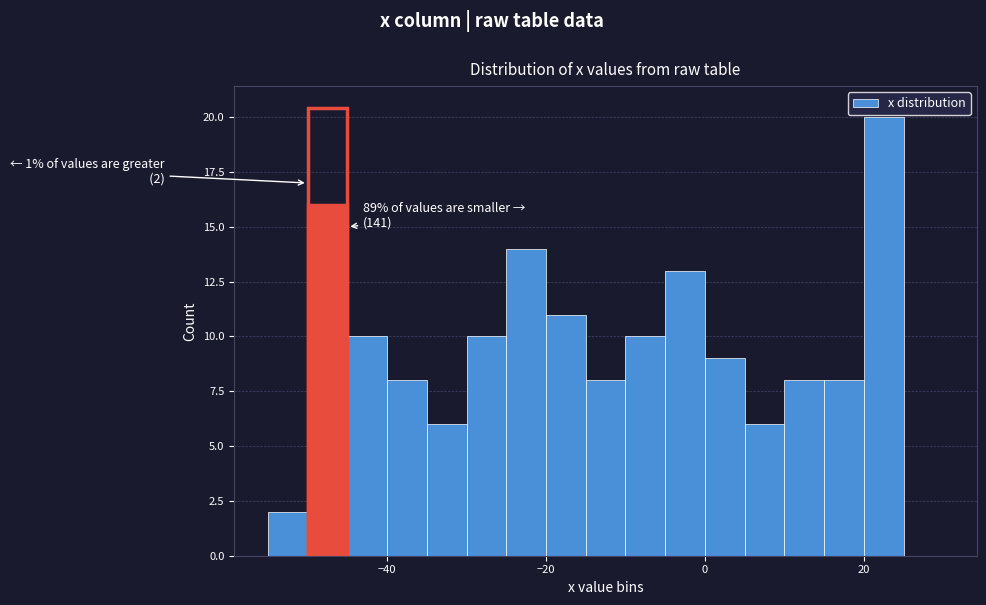

Read against the x-axis, roughly where is the centre of the tallest bar?

22